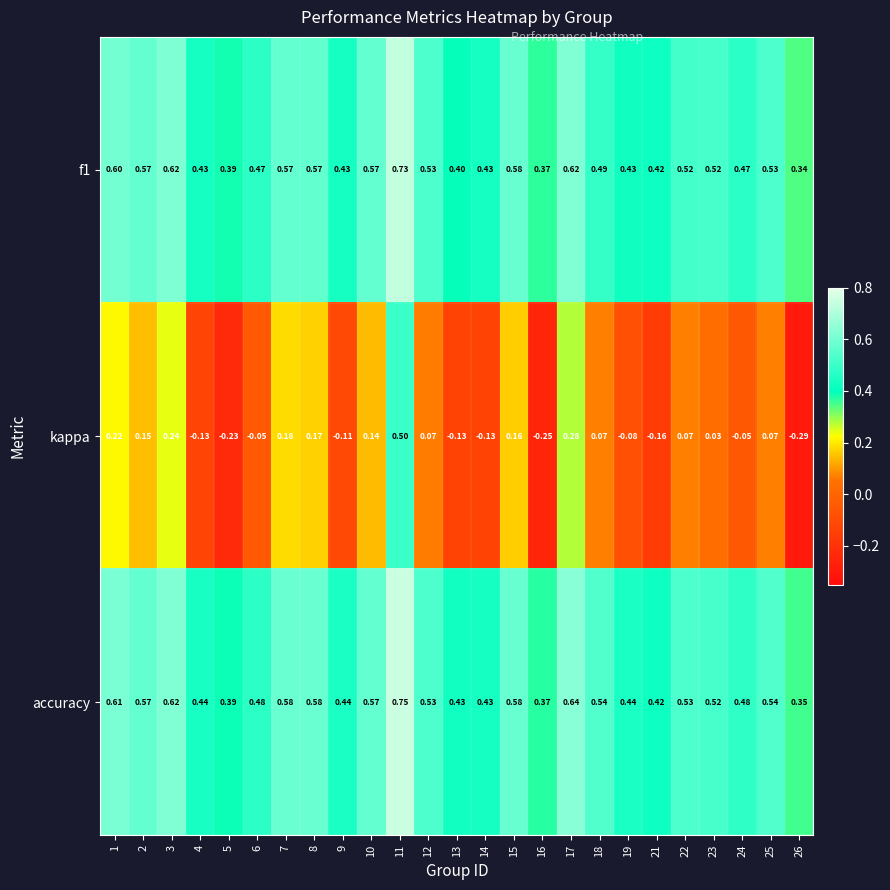

Between 12 and 24, which series saw the biggest shift?

kappa